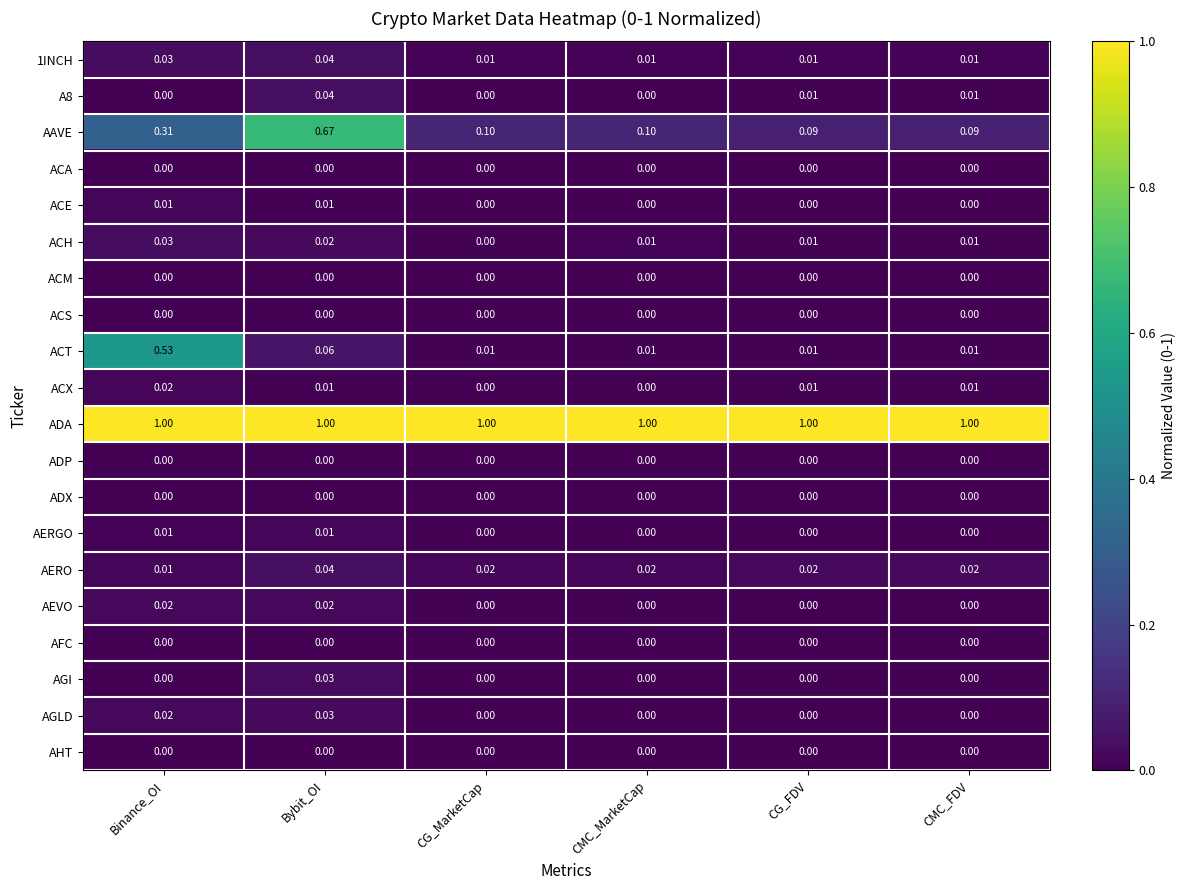

Between Binance_OI and CMC_FDV, which series saw the biggest shift?

ACT